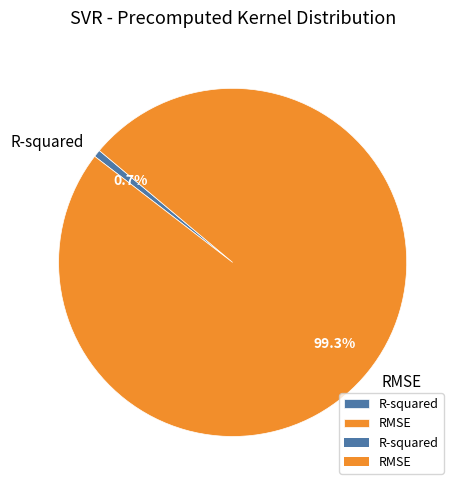

What portion of the pie excludes R-squared?

99.3%